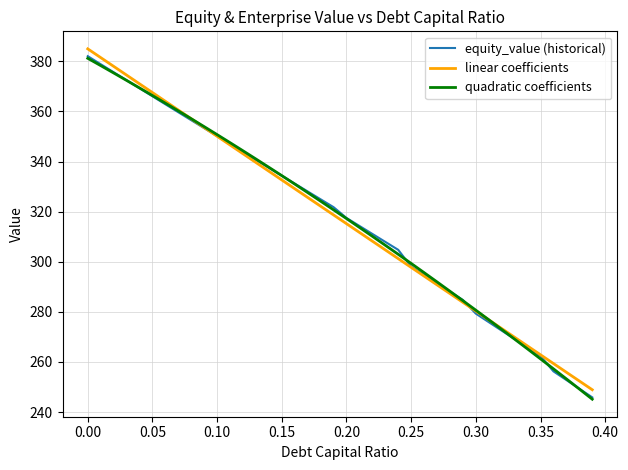

What is the lowest value of the equity_value (historical) series?

245.9